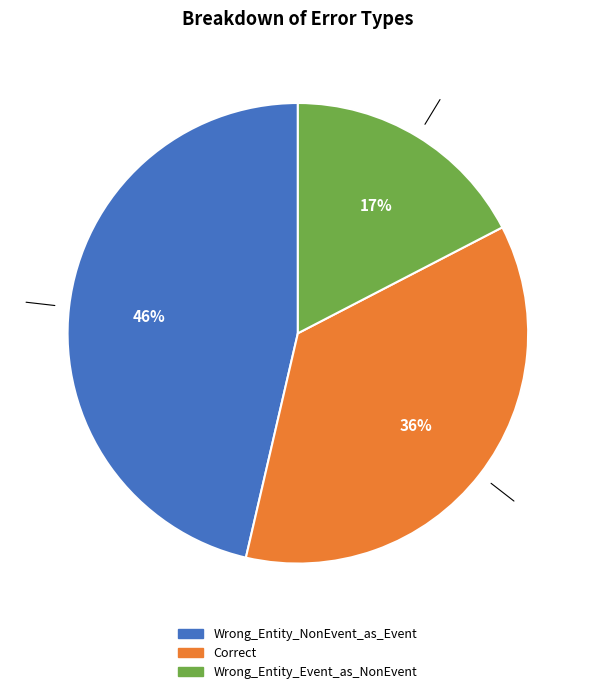

What is the ratio of the value at Wrong_Entity_Event_as_NonEvent to the value at Wrong_Entity_NonEvent_as_Event?

0.4